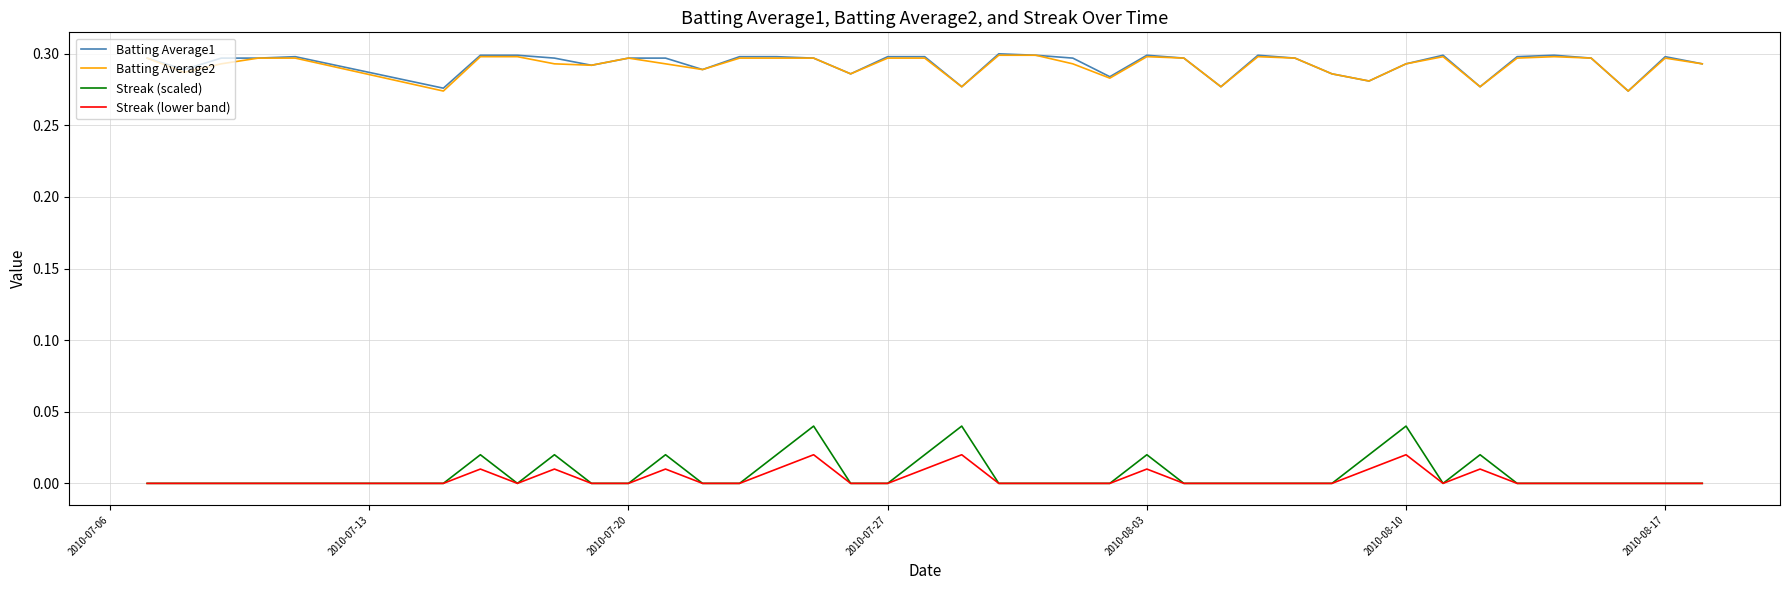

True or false: Batting Average1 and Streak (scaled) intersect in this chart.

False